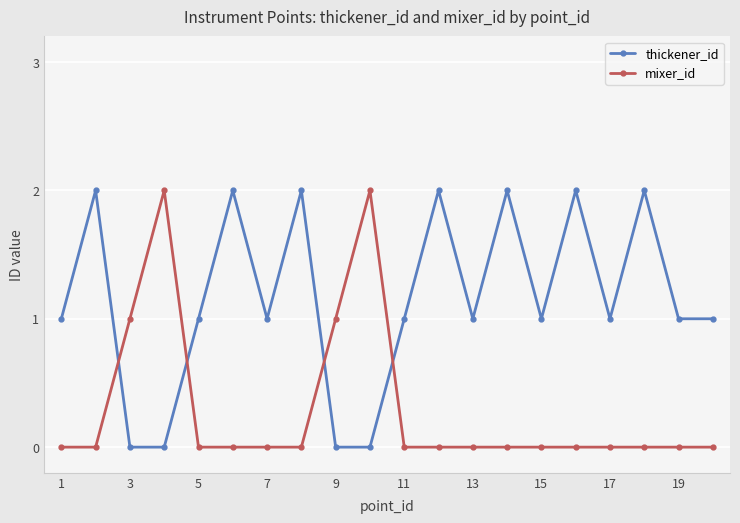

What is the highest value of the mixer_id series?

2